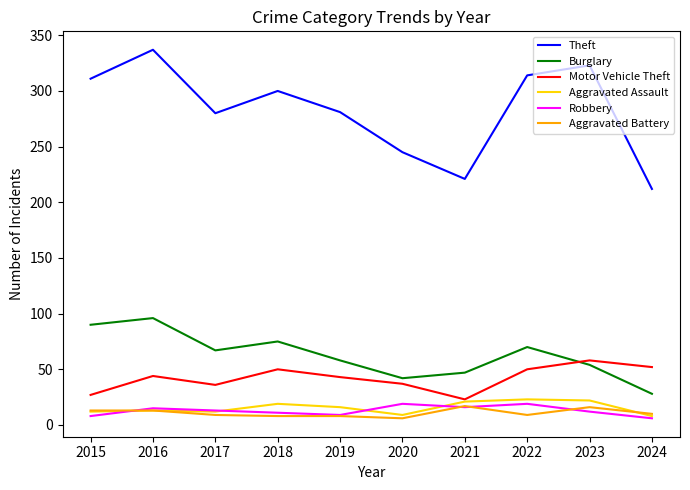

True or false: Theft and Aggravated Assault intersect in this chart.

False